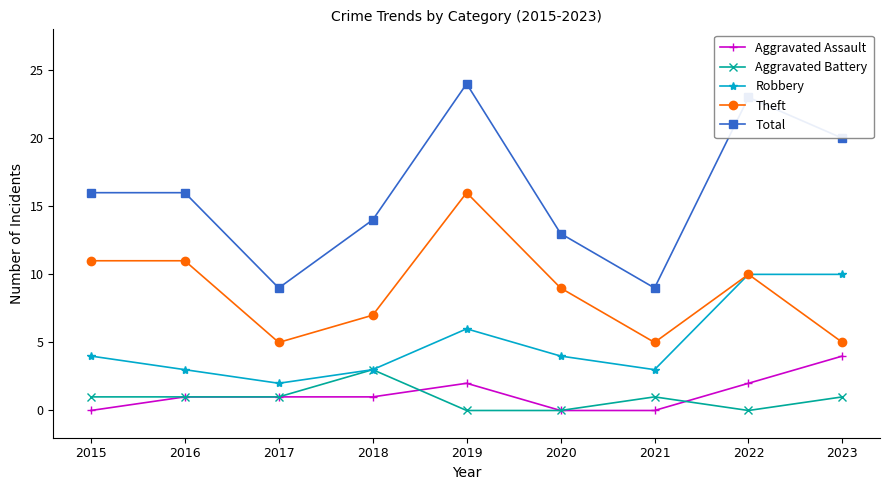

Which label corresponds to the largest value in the chart?

2019